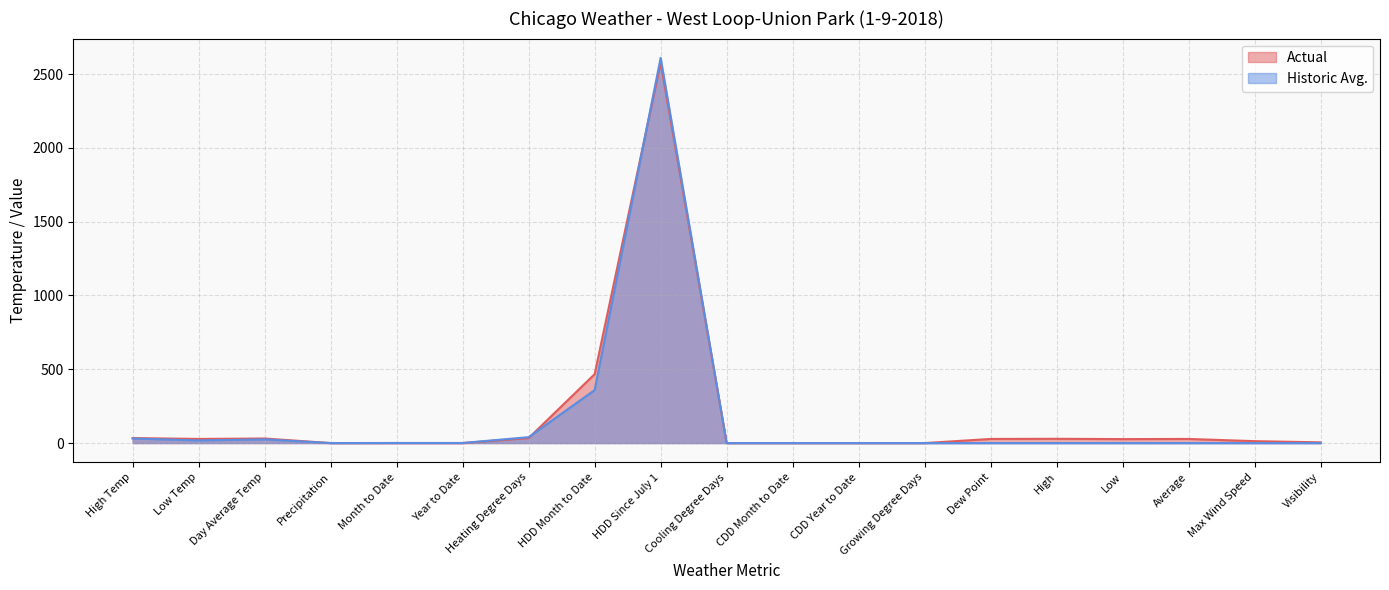

What value does the Actual series have at Heating Degree Days?

34.0